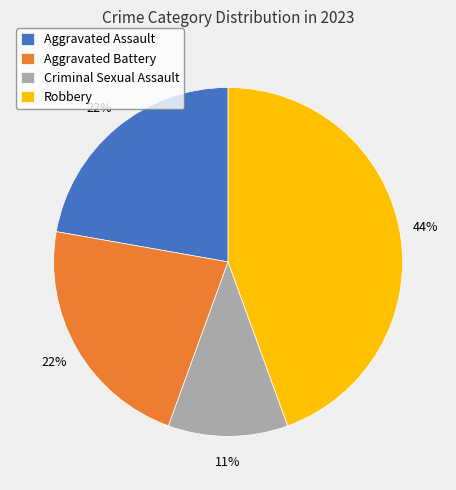

Between Criminal Sexual Assault and Robbery, which is larger?

Robbery